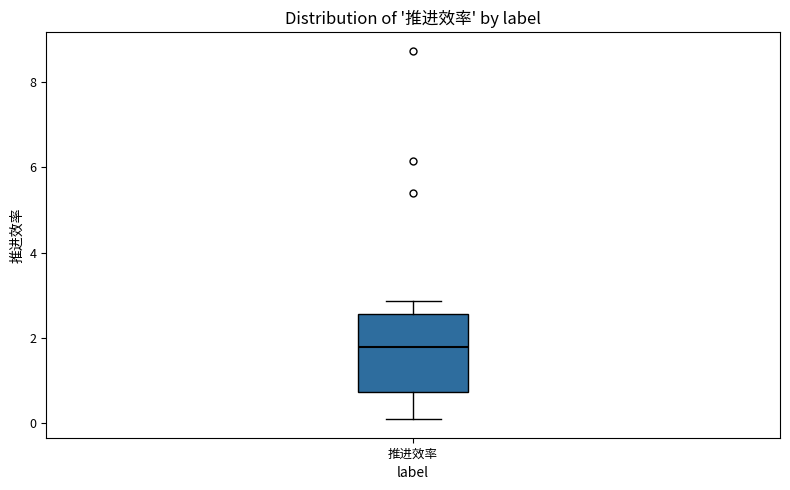

Read this box plot against the y-axis: the position of the median line, the range covered by the box, and the ends of both whiskers. The values are not printed on the chart, so give them approximately, as read against the axis.

median 1.8, box 0.8 to 2.6, whiskers 0.0 to 2.8